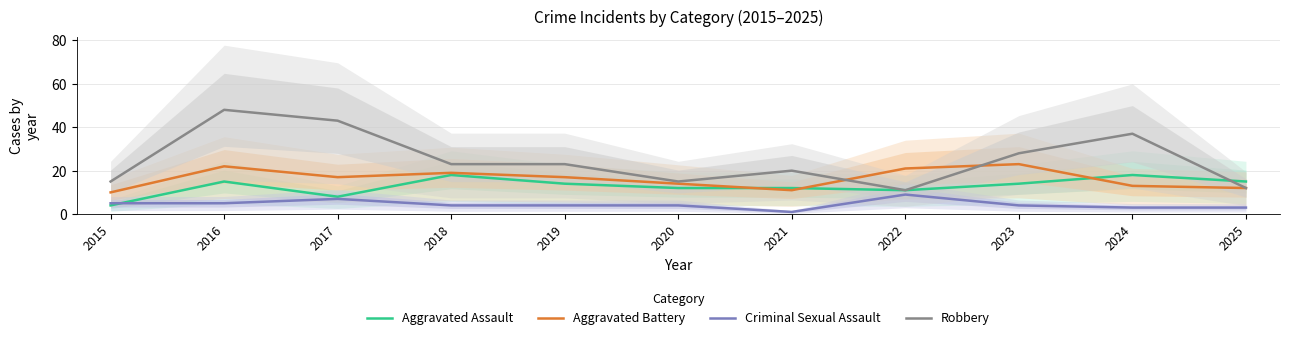

Which has a higher value, 2020 or 2024?

2024